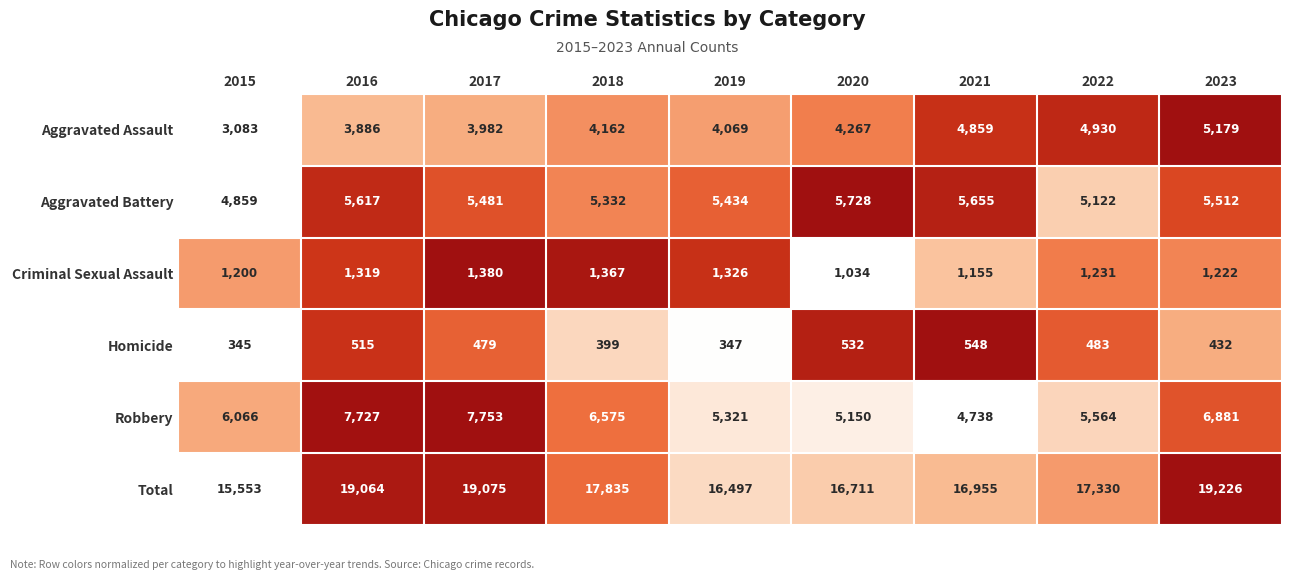

At which category is the sum across all series the highest?

2023